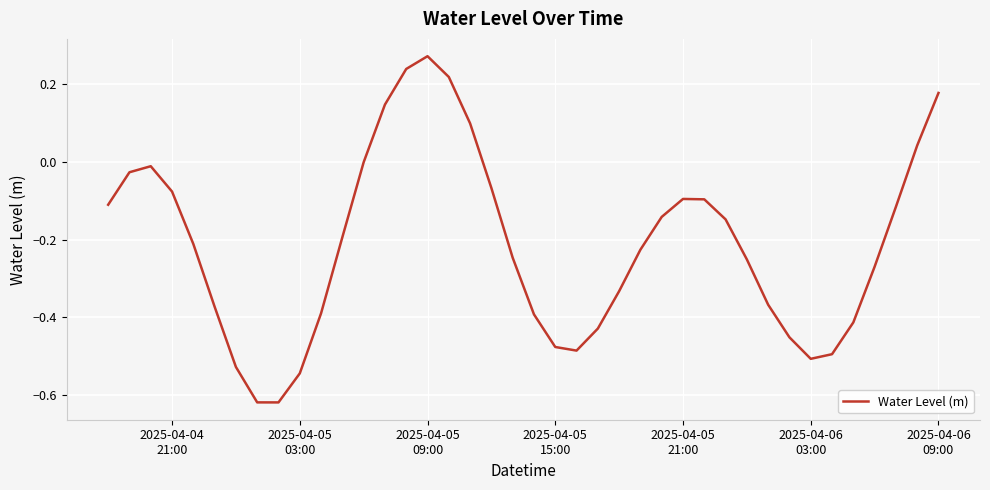

What is the difference between the maximum and minimum values?

0.9